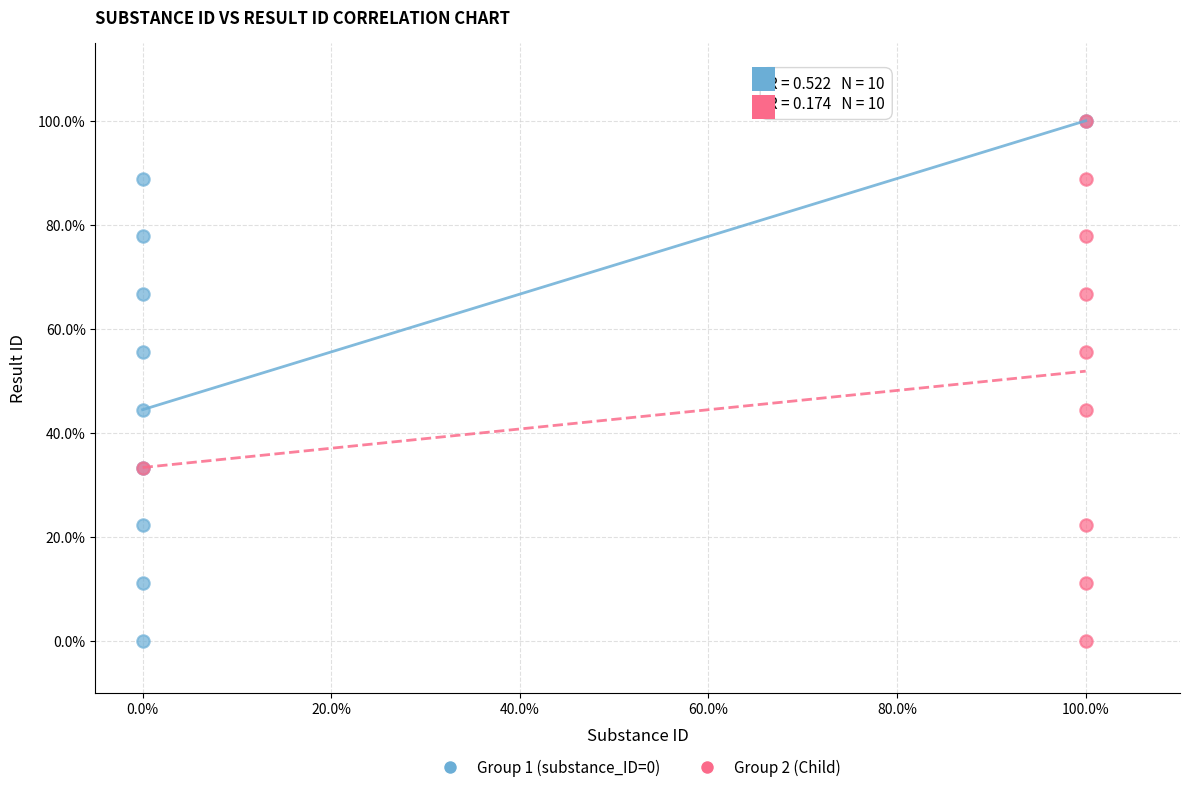

What are all the series names shown in the legend?

Group 1 (substance_ID=0), Group 2 (Child)